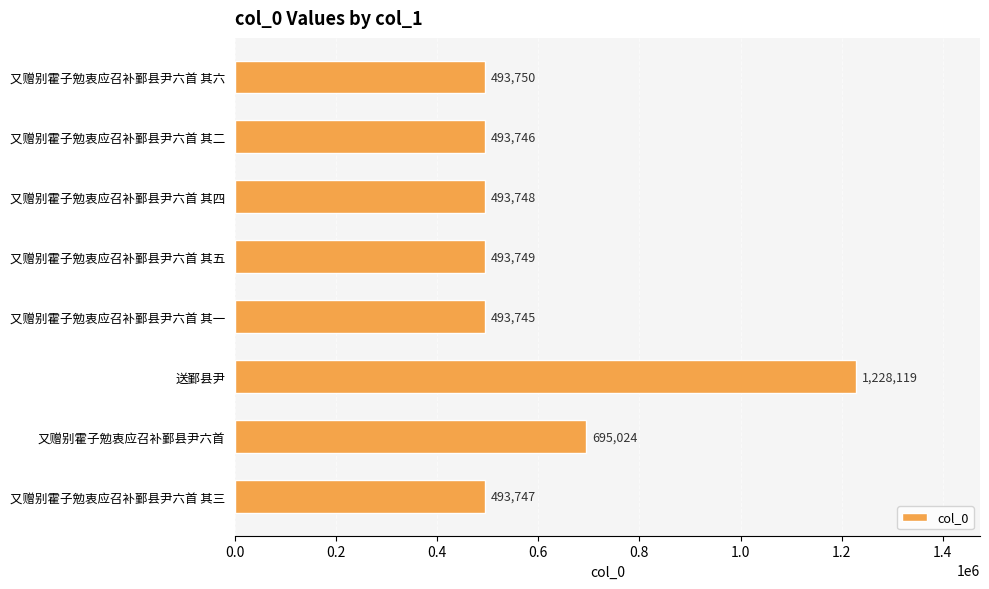

Does the chart contain any negative values?

No